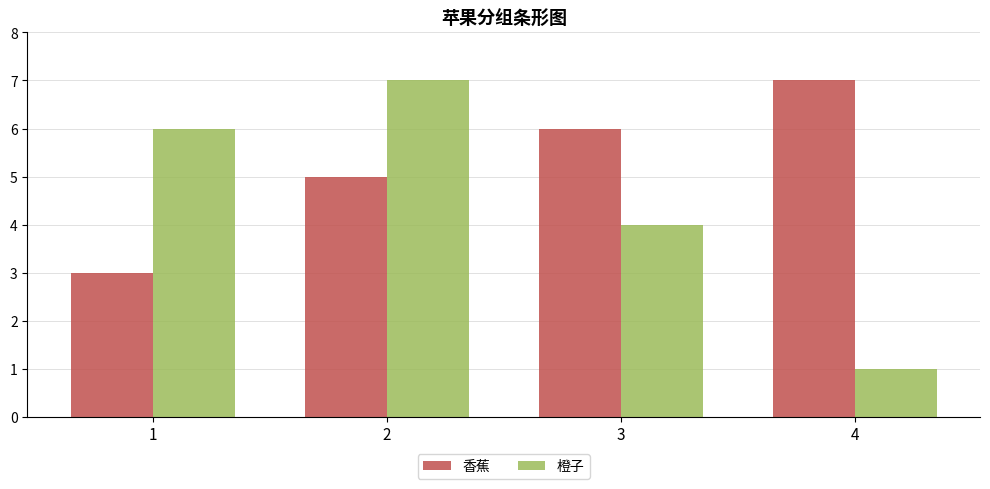

Is it true that 香蕉 equals 5 at 2?

True